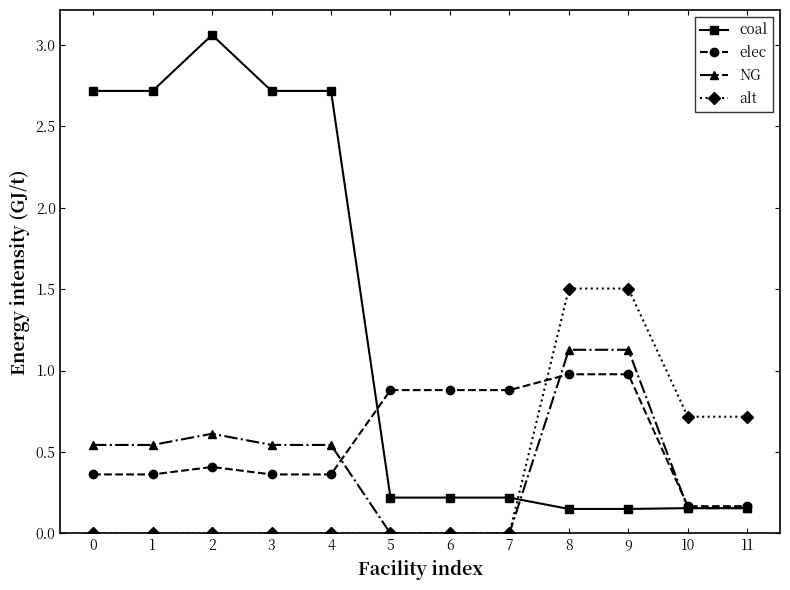

What is the value of the coal point at the 4th from the left?

2.7